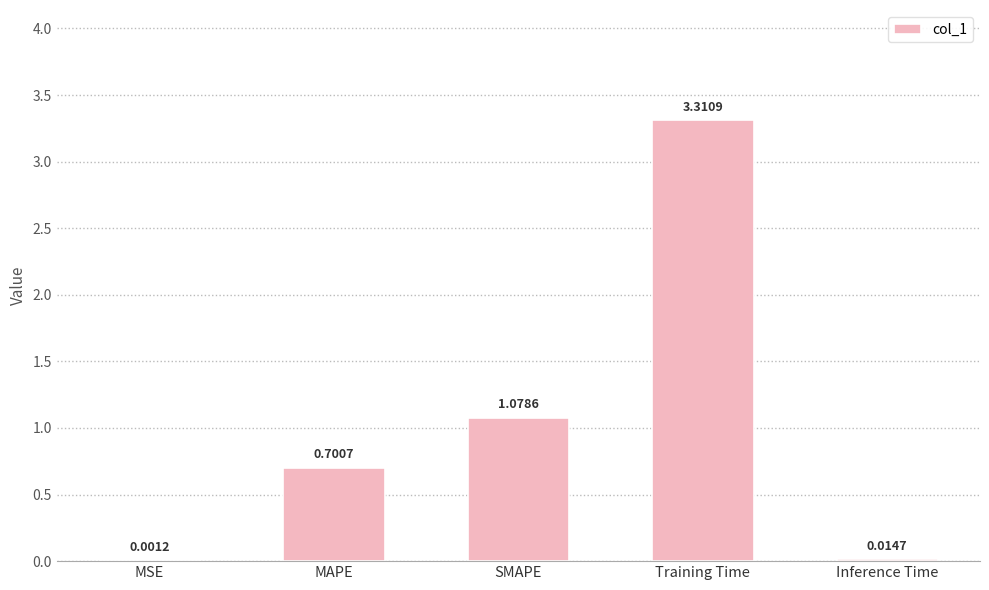

What is the sum of all values?

5.1